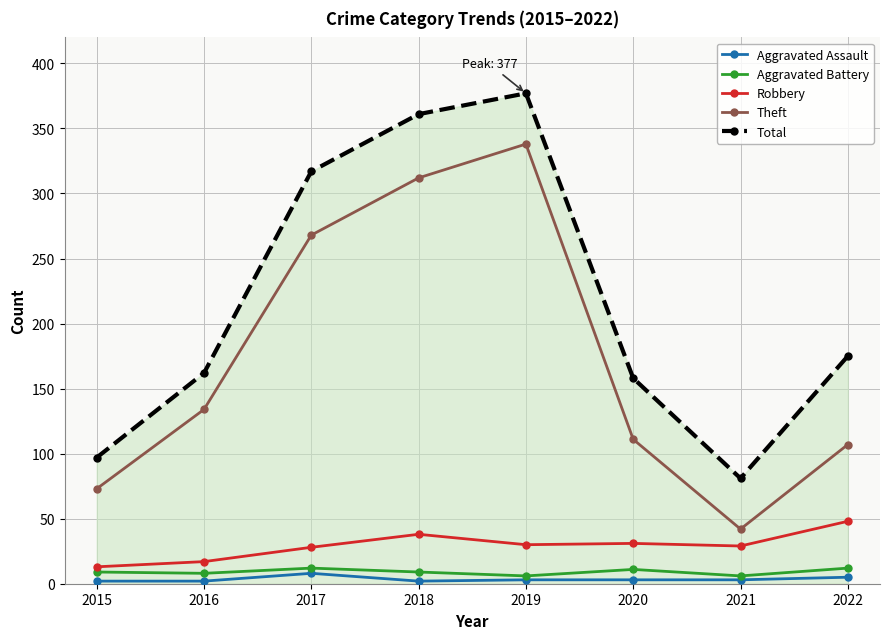

True or false: Theft has a value of 202 at 2016.

False